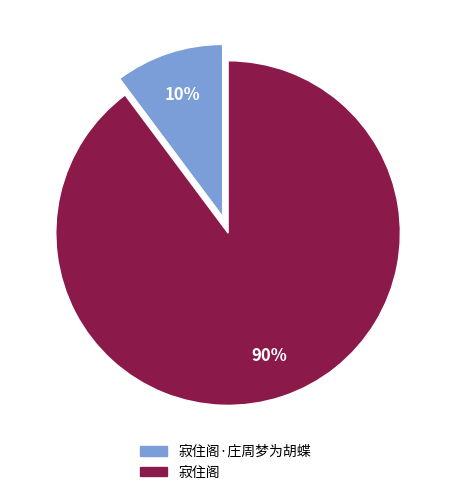

To the nearest percent, what is the difference between the largest and smallest slice percentages?

80%